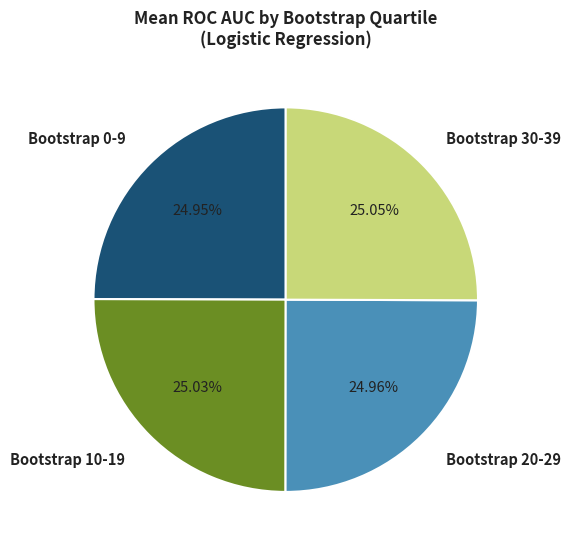

Approximately how many times larger is the value at Bootstrap 20-29 compared to Bootstrap 0-9?

1.0